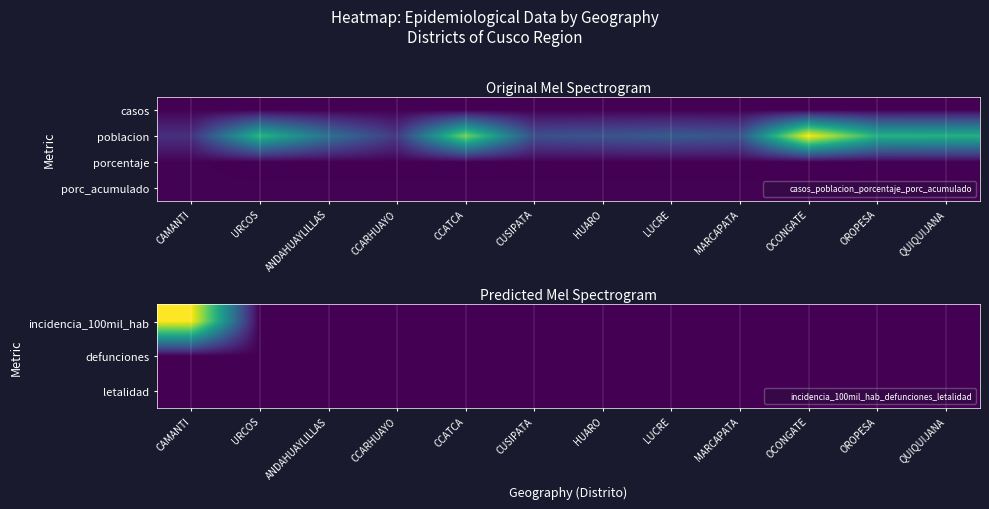

Is the value of letalidad at QUIQUIJANA greater than the value of incidencia_100mil_hab at HUARO?

No